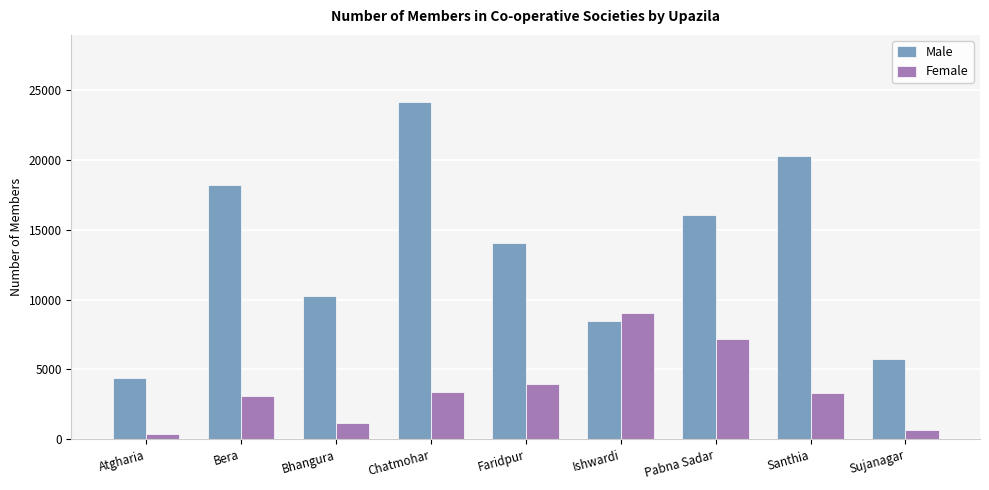

Is it true that Male equals 8500 at Ishwardi?

True